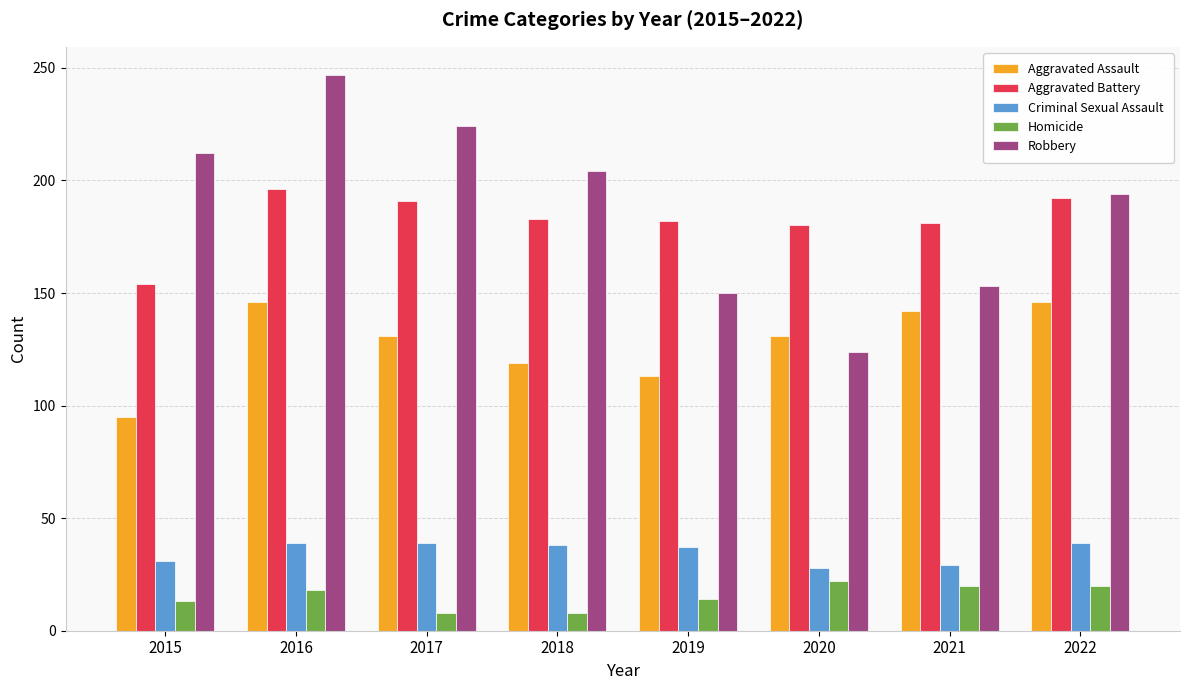

What is the value of the Homicide bar at the 4th from the left?

8